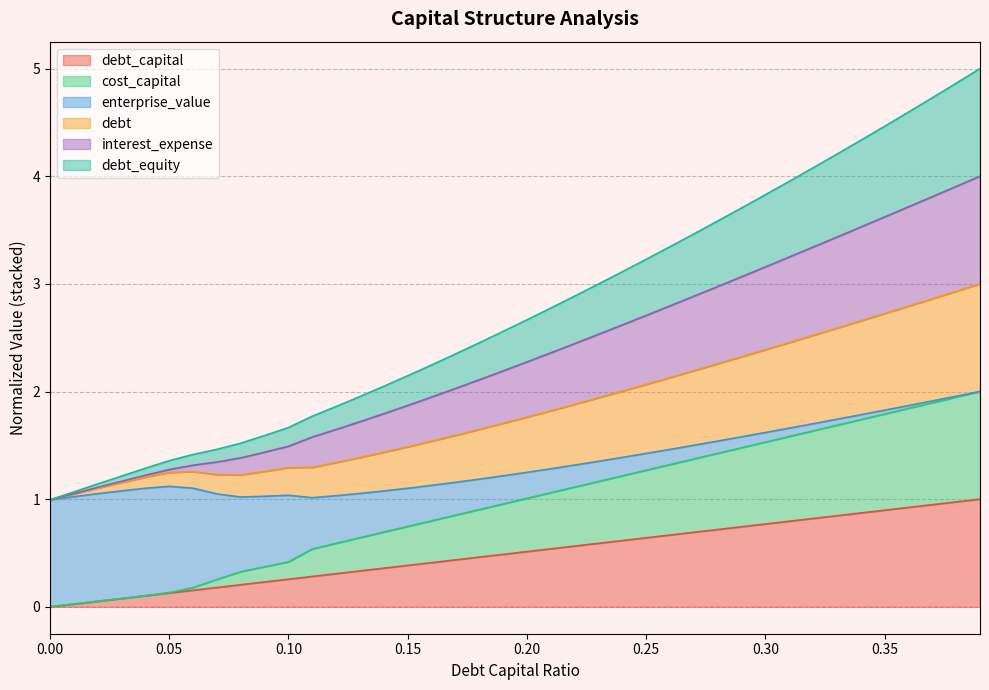

List the labels in order of debt_capital value, smallest first.

0.0, 0.01, 0.02, 0.03, 0.04, 0.05, 0.06, 0.07, 0.08, 0.09, 0.1, 0.11, 0.12, 0.13, 0.14, 0.15, 0.16, 0.17, 0.18, 0.19, 0.2, 0.21, 0.22, 0.23, 0.24, 0.25, 0.26, 0.27, 0.28, 0.29, 0.3, 0.31, 0.32, 0.33, 0.34, 0.35, 0.36, 0.37, 0.38, 0.39